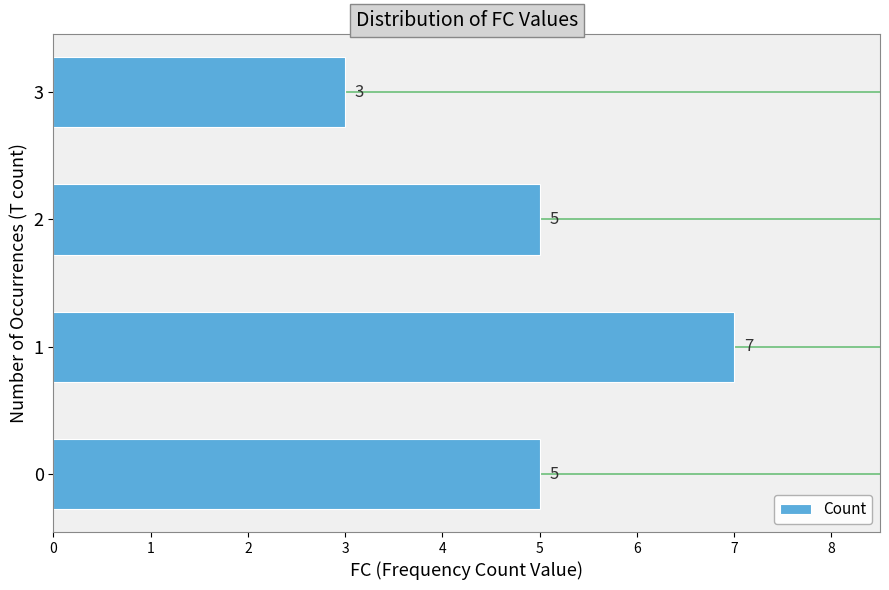

Which has a higher value, 3 or 2?

2